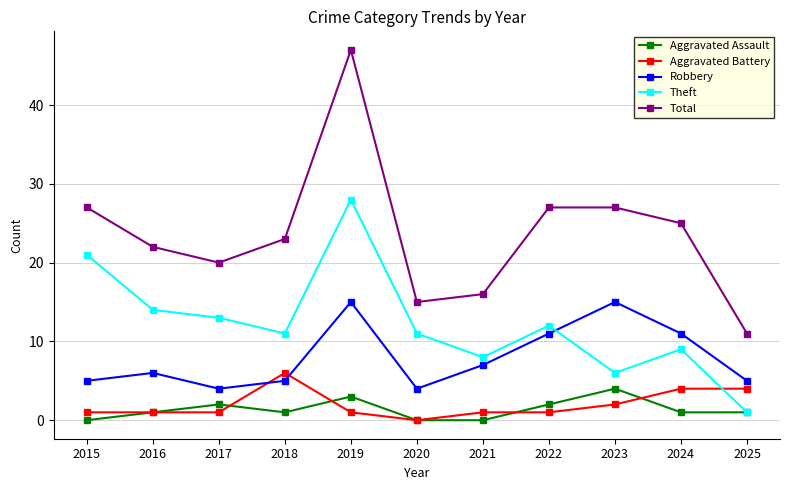

Which category has the highest value in the Total series?

2019